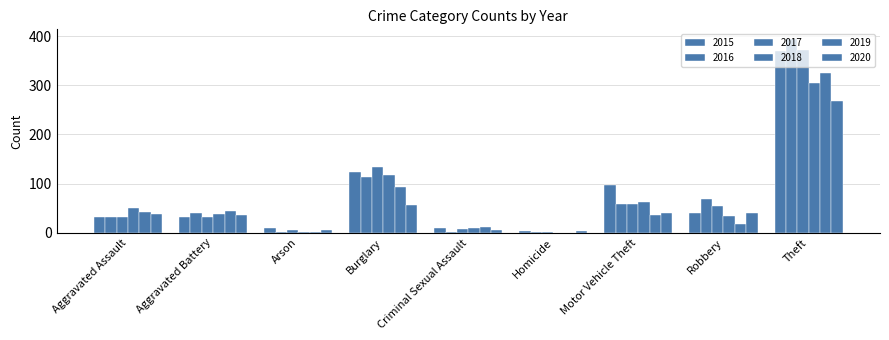

What position from the left is Theft?

9